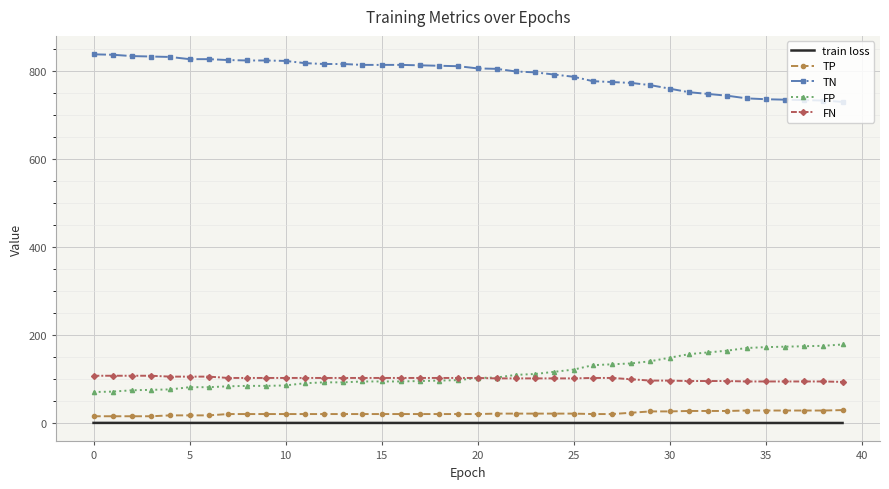

What is the lowest value of the FN series?

94.0